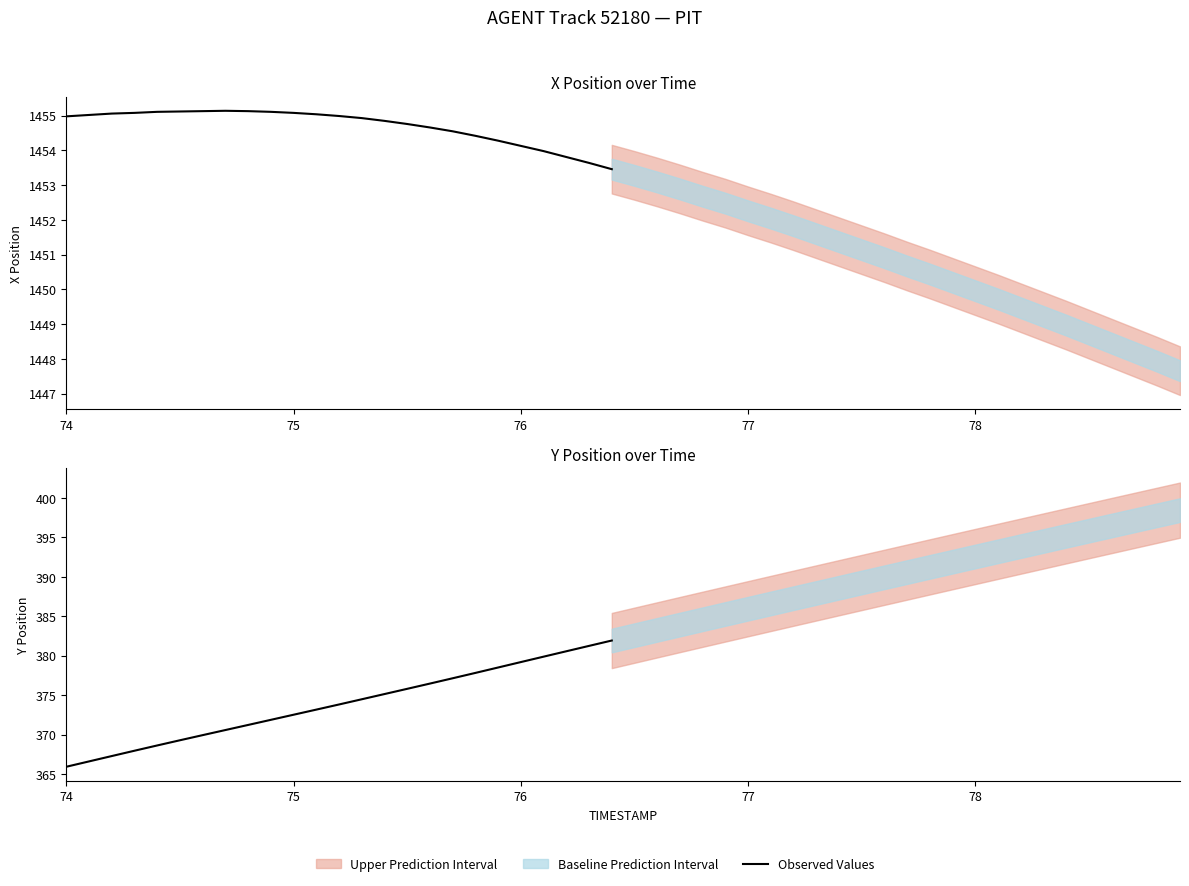

What is the value of the 20th point from the left?

378.5